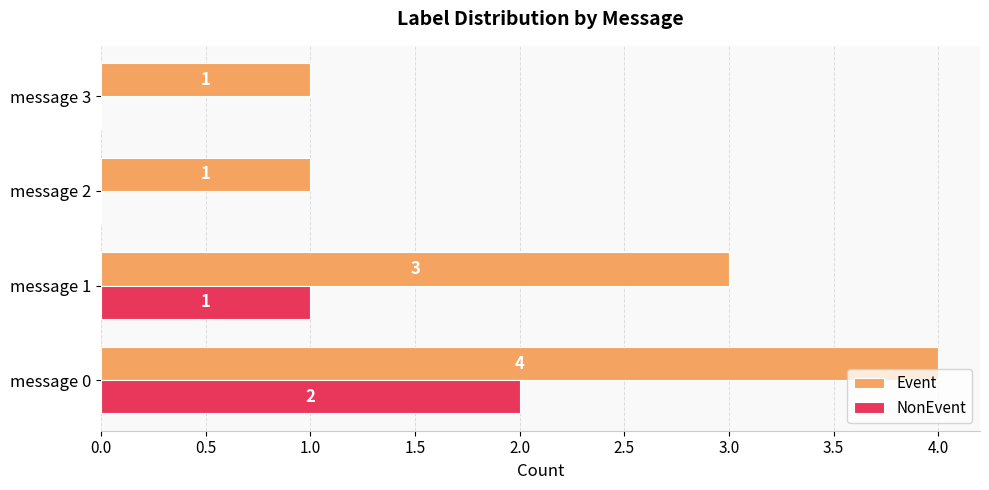

The value of NonEvent at message 0 is 2. True or false?

True